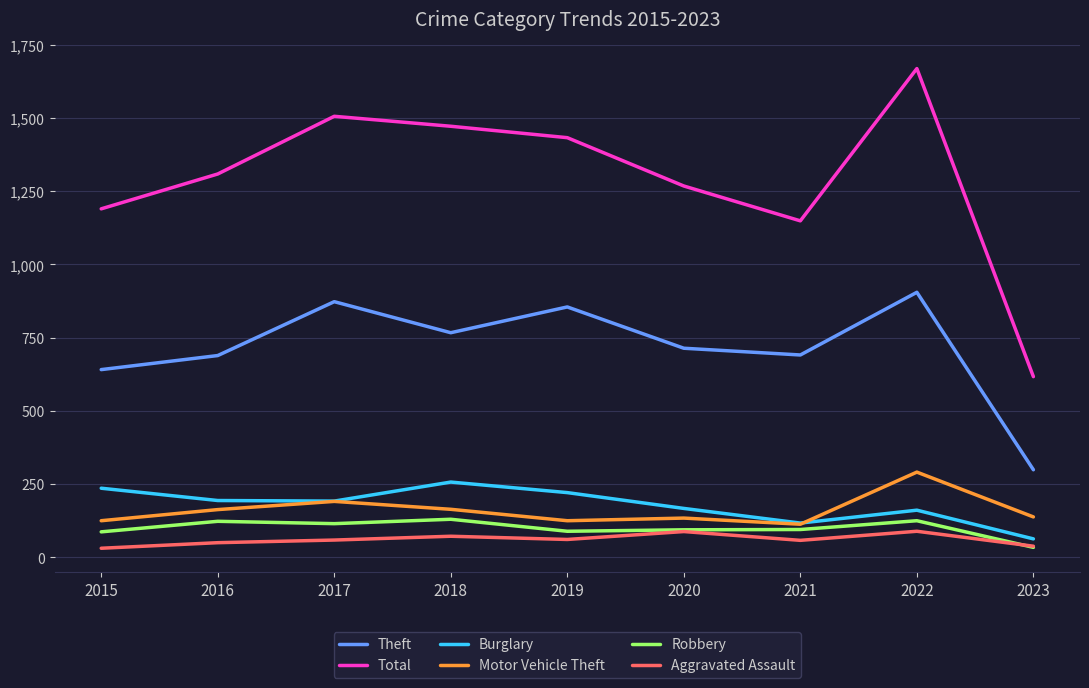

Does the chart display data point markers on the line(s)?

No